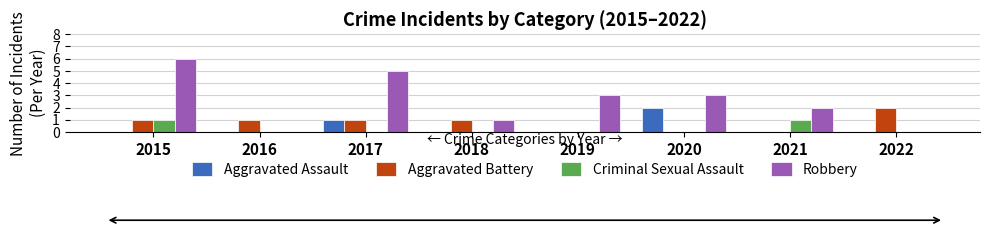

Which category has the highest value across all series?

2015